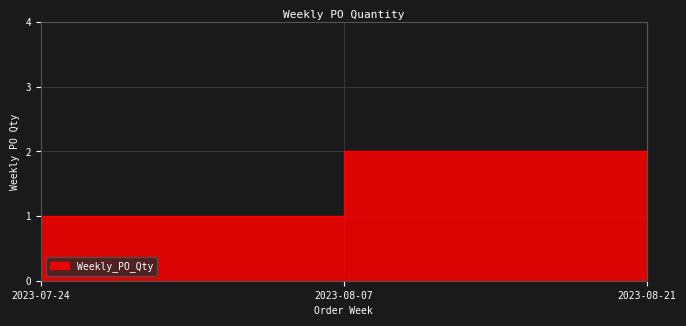

What is the sum of all values?

4